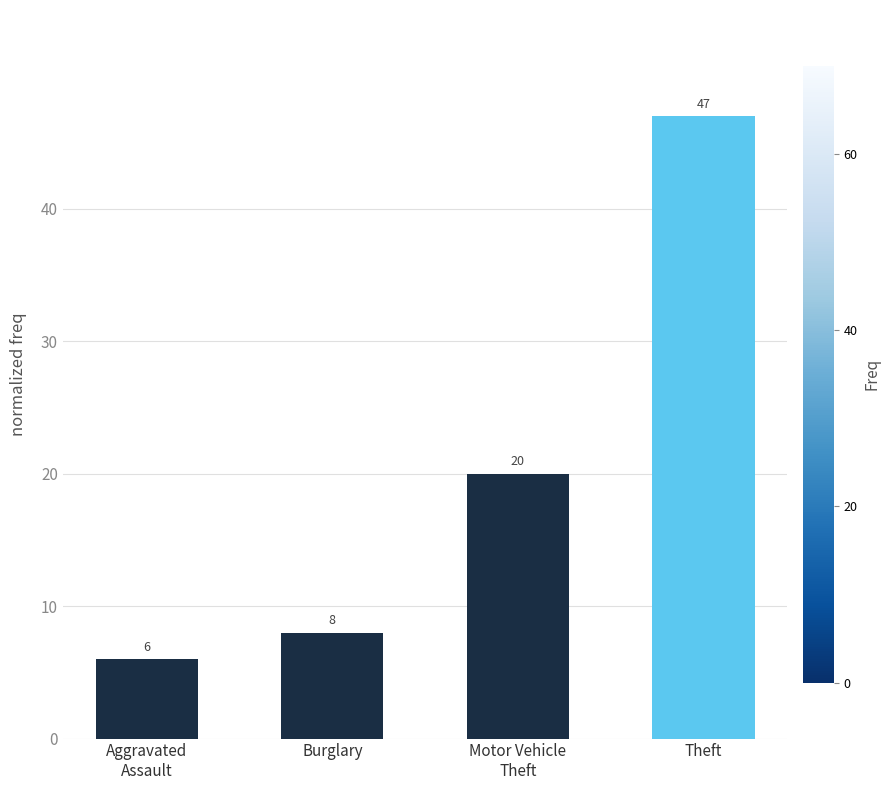

What is the approximate value at Theft?

47